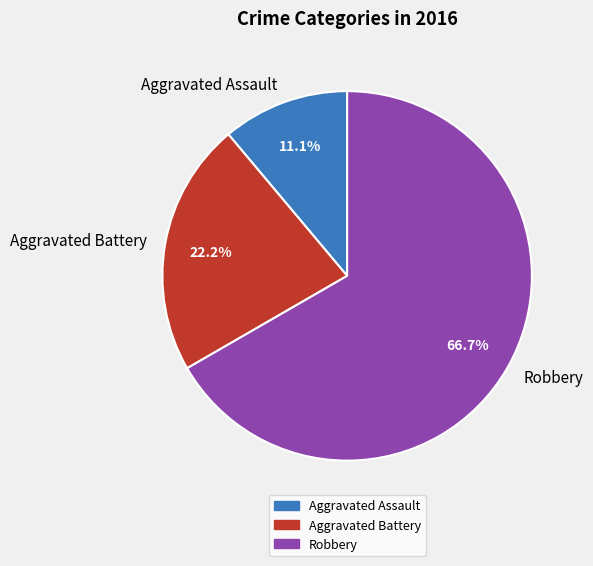

Do Aggravated Assault and Aggravated Battery together represent more than half of the pie?

No